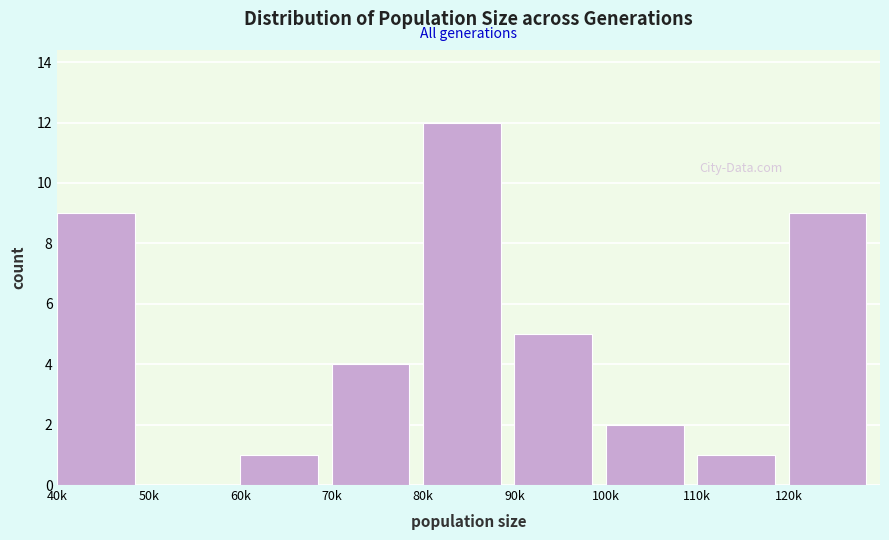

Reading left to right, extract all data points from this chart.

40k=9	50k=0	60k=1	70k=4	80k=12	90k=5	100k=2	110k=1	120k=9